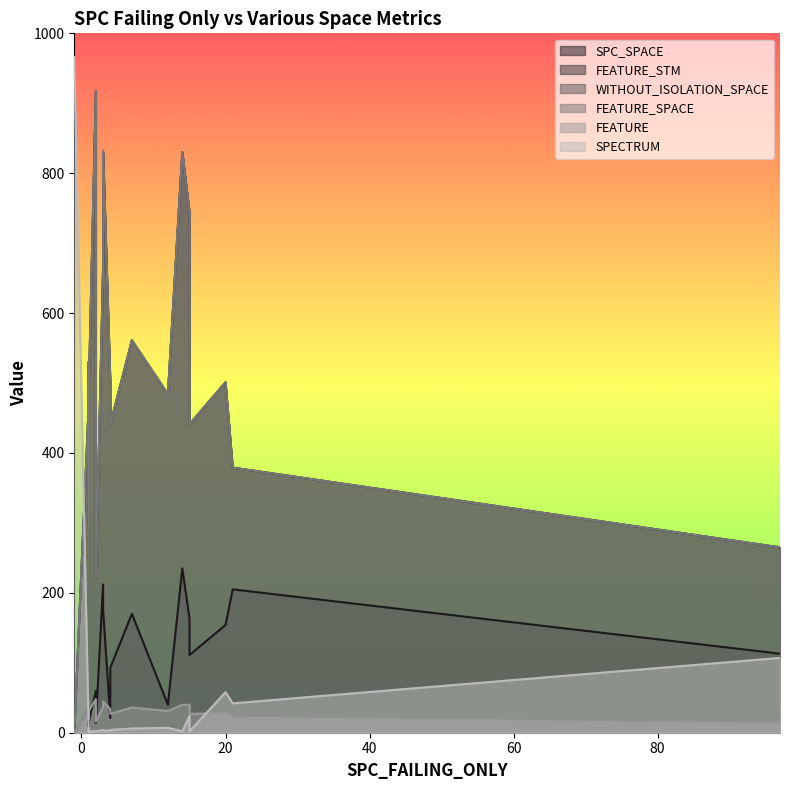

Reading right to left, transcribe all the data shown in this chart.

SPC_SPACE: 205	14	9	15	40	176	163	35	0	154	111	60	170	16	21	93	113	212	32	235
FEATURE_STM: 379	222	297	484	484	831	744	530	0	501	441	918	561	466	502	441	265	664	467	830
WITHOUT_ISOLATION_SPACE: 379	222	297	484	484	831	744	530	0	501	441	918	561	466	502	441	265	664	467	830
FEATURE_SPACE: 379	222	297	484	484	831	744	530	0	501	441	918	561	466	502	441	265	664	467	830
FEATURE: 22	16	20	31	31	45	40	31	0	28	27	48	36	30	34	27	13	37	32	40
SPECTRUM: 42	2	2	2	7	3	24	1	966	58	2	2	6	1	3	4	107	4	1	2